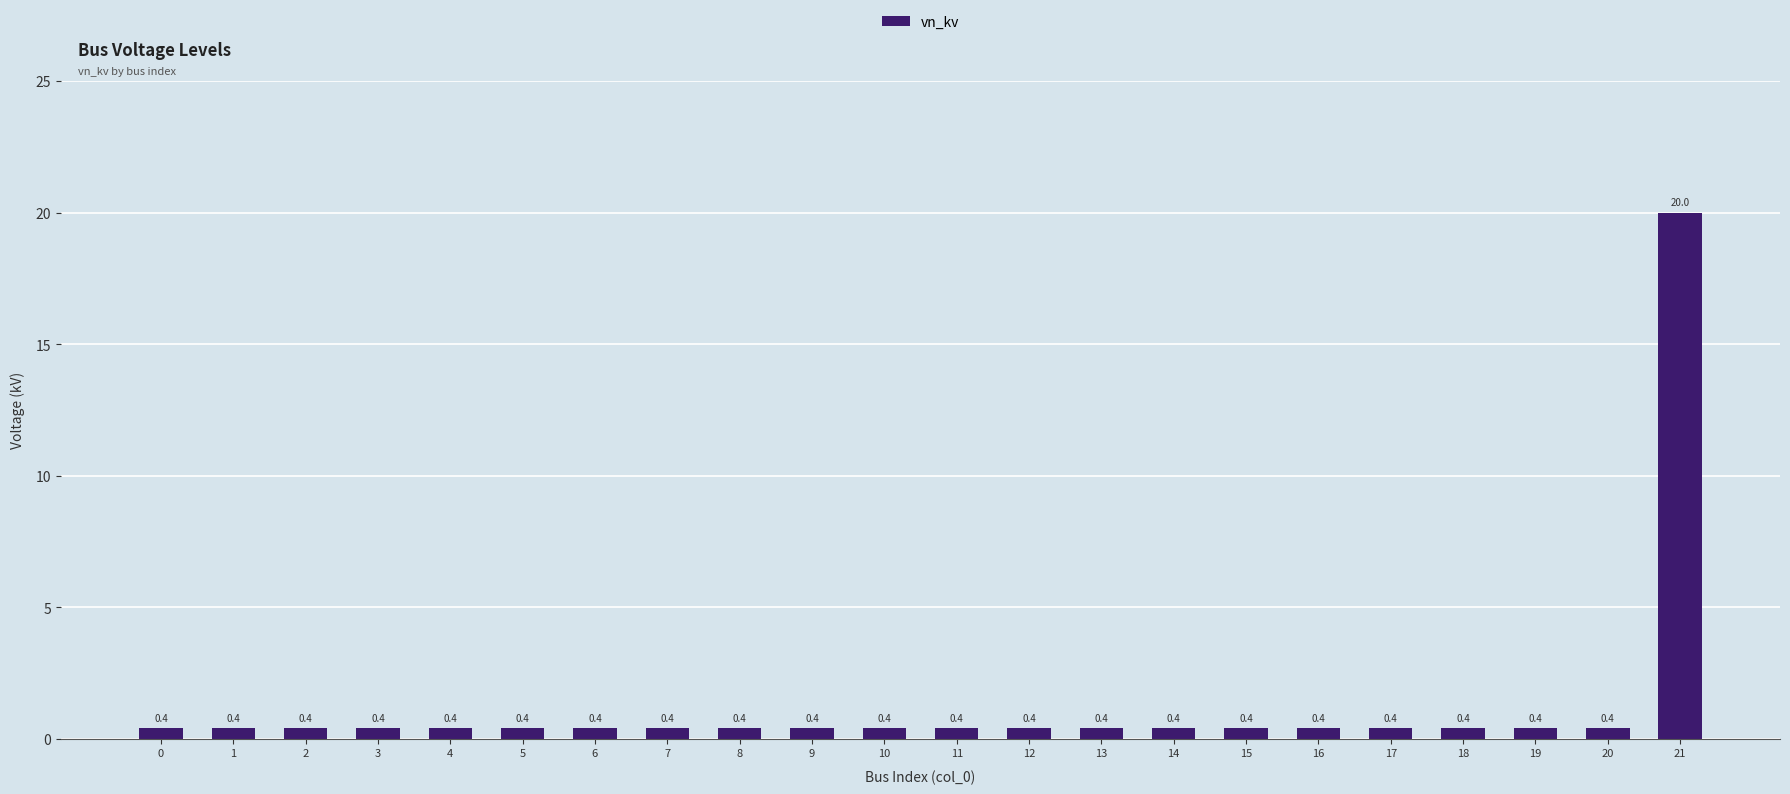

Are the bars horizontal?

No